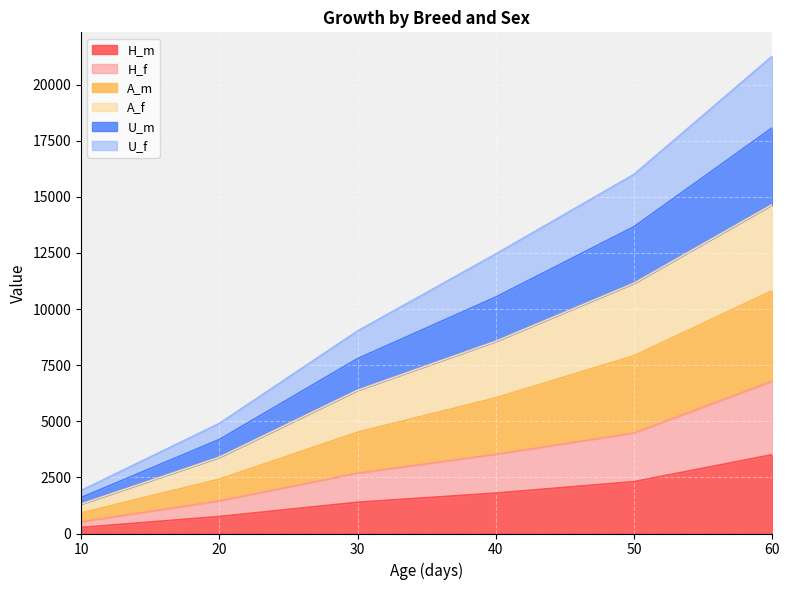

At which category is the sum across all series the highest?

60